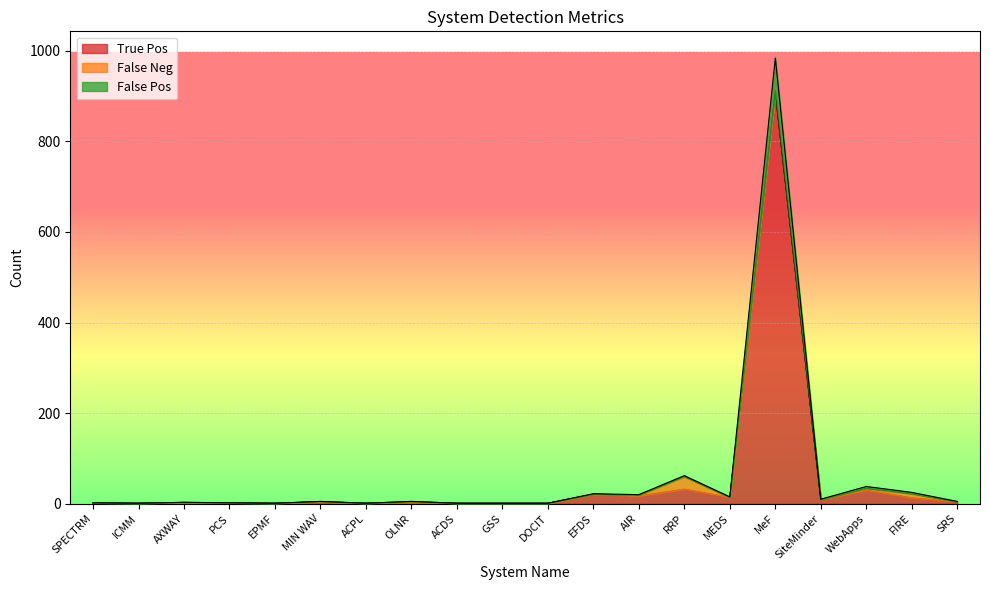

What are all the series names shown in the legend?

True Pos, False Neg, False Pos